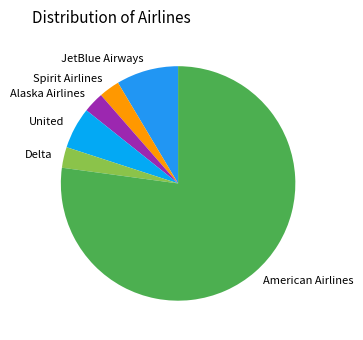

Which slice is the largest?

American Airlines